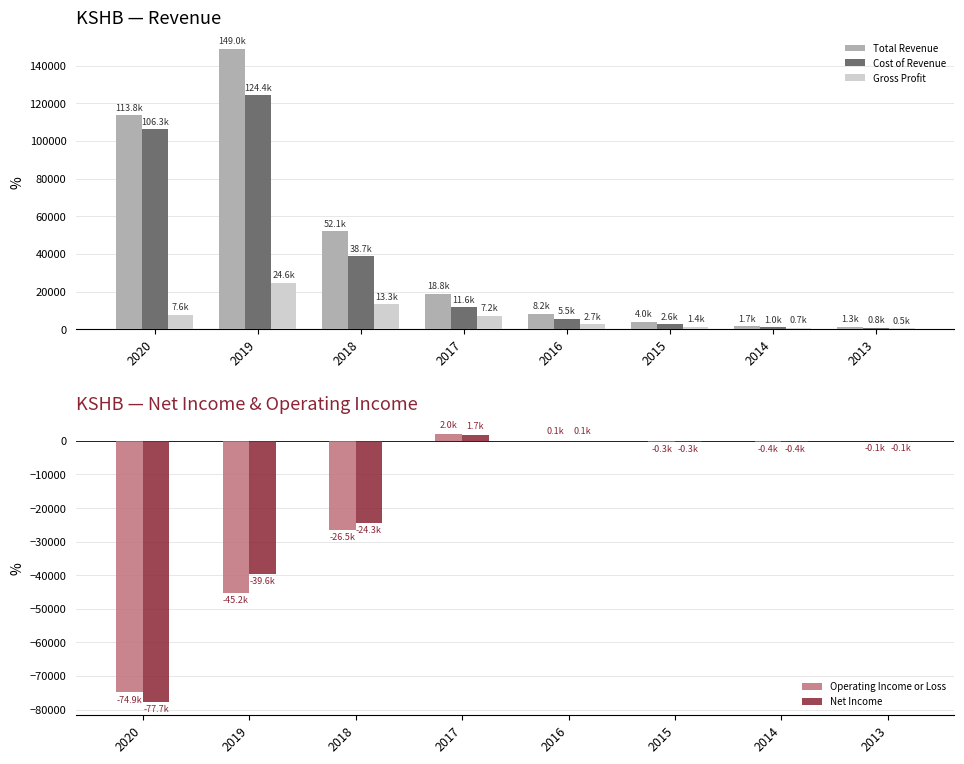

What are all the series names shown in the legend?

Total Revenue, Cost of Revenue, Gross Profit, Operating Income or Loss, Net Income